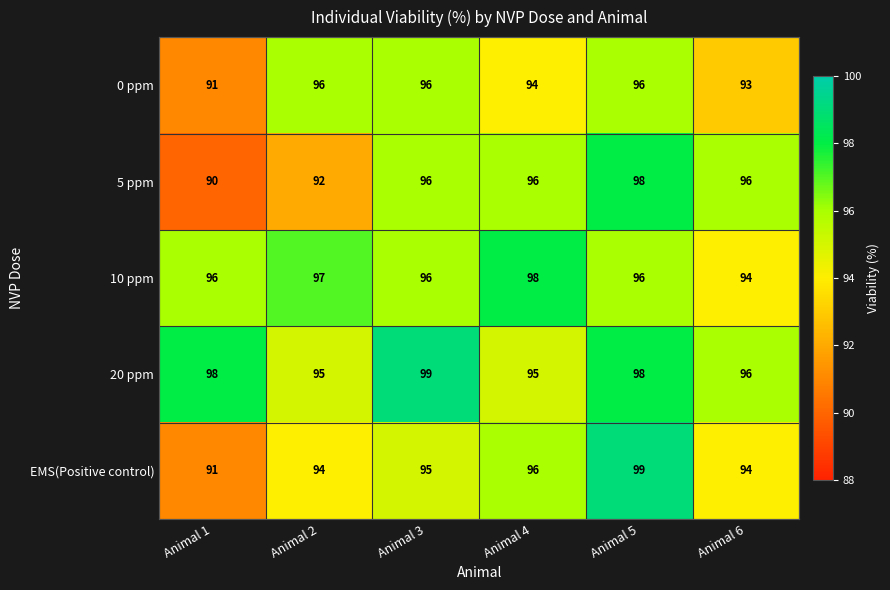

Which series has the largest total across all categories?

20 ppm